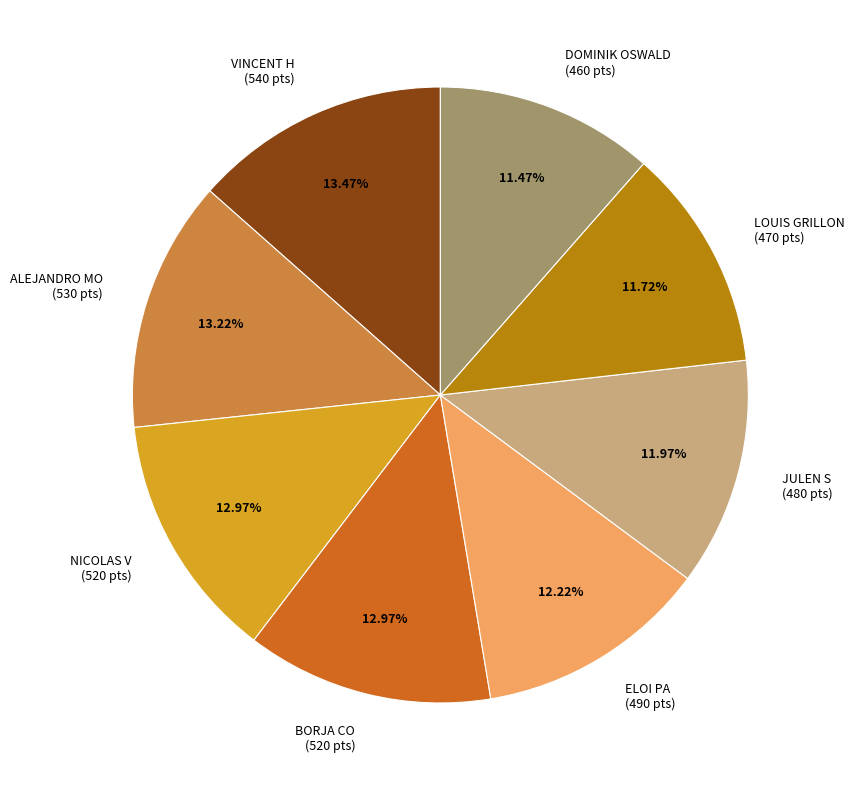

What is the ratio of the value at NICOLAS V to the value at LOUIS GRILLON?

1.1